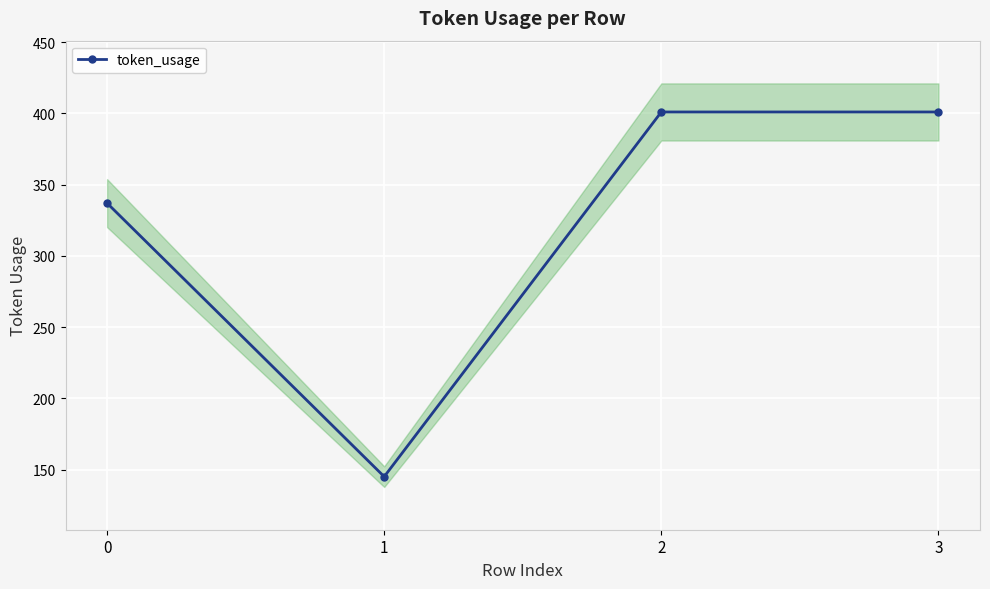

What is the value of the token_usage point at the 4th from the left?

401